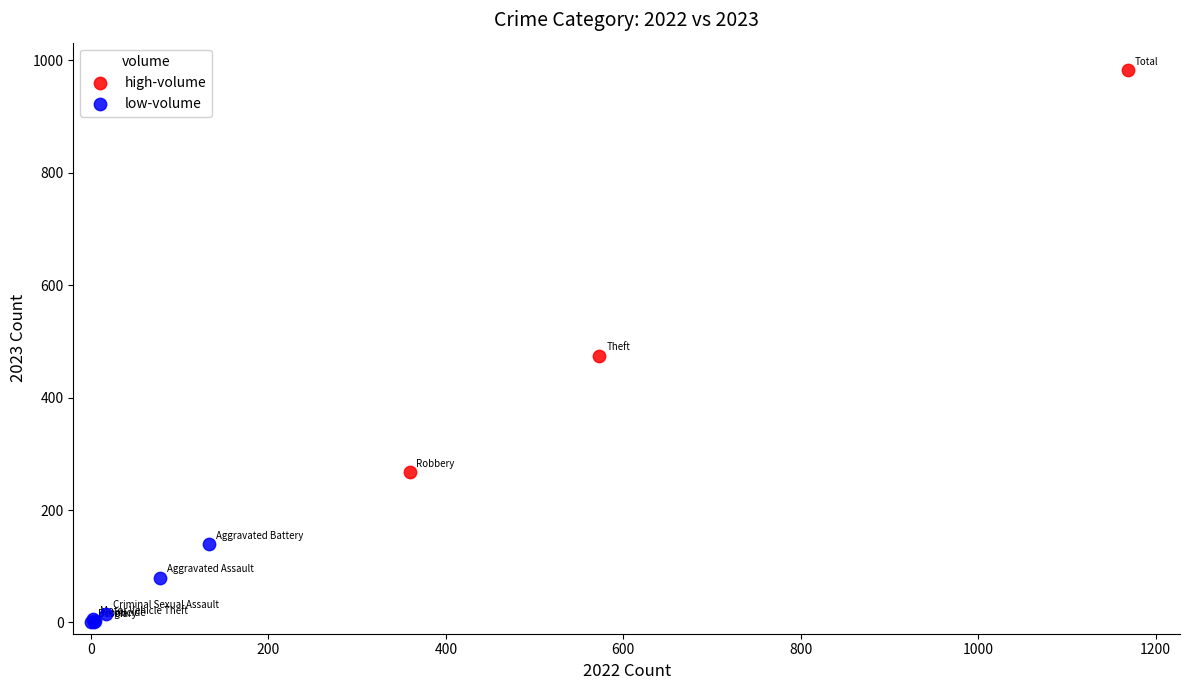

Which series has the widest spread of Y values?

high-volume